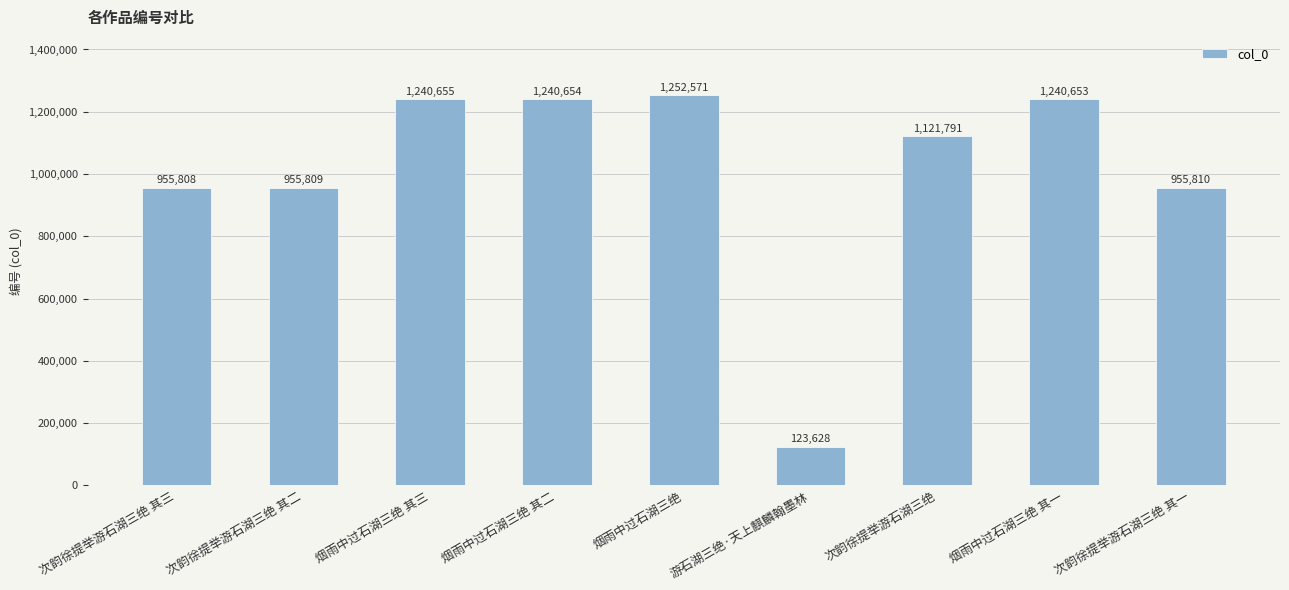

Which category has the lowest value across all series?

游石湖三绝·天上麒麟翰墨林